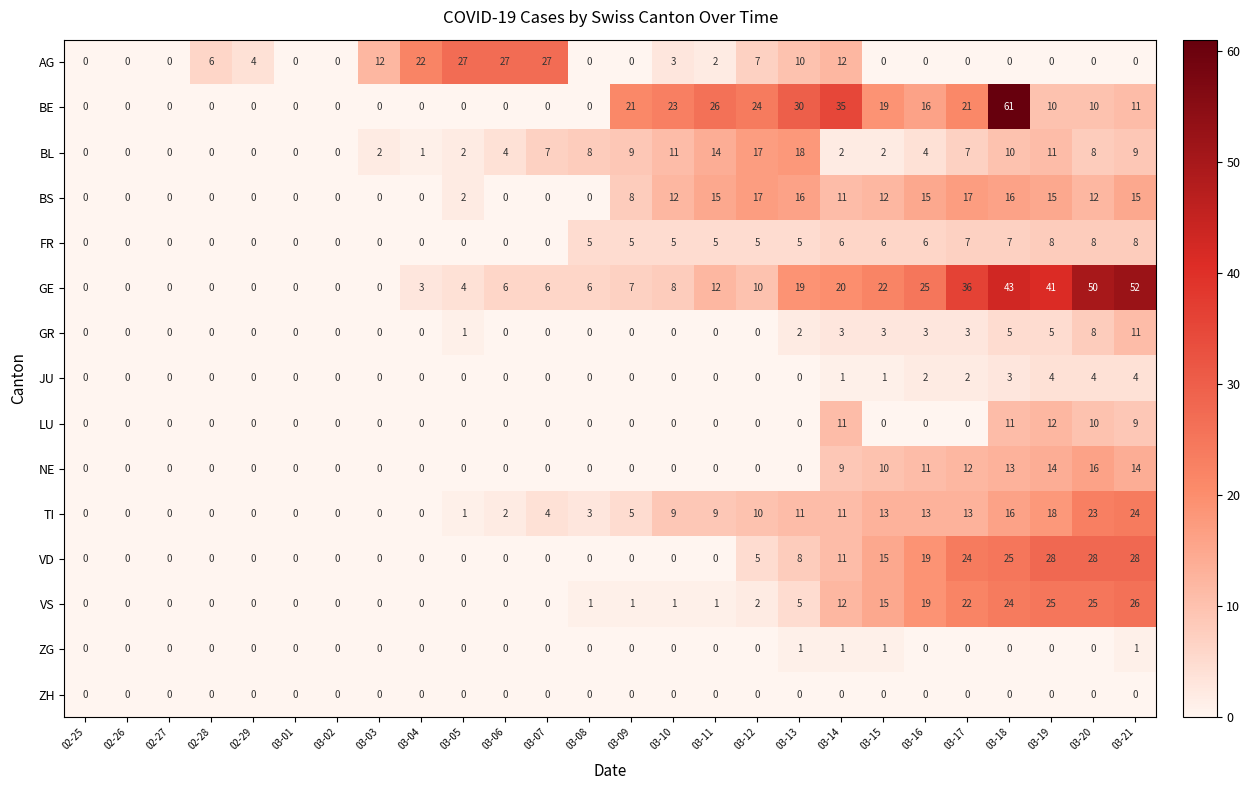

At how many categories does at least one series exceed 15?

17